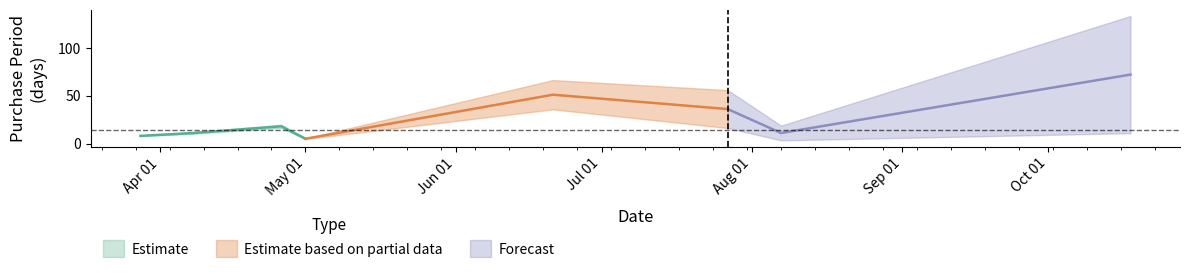

What is the value of the 4th point from the left?

5